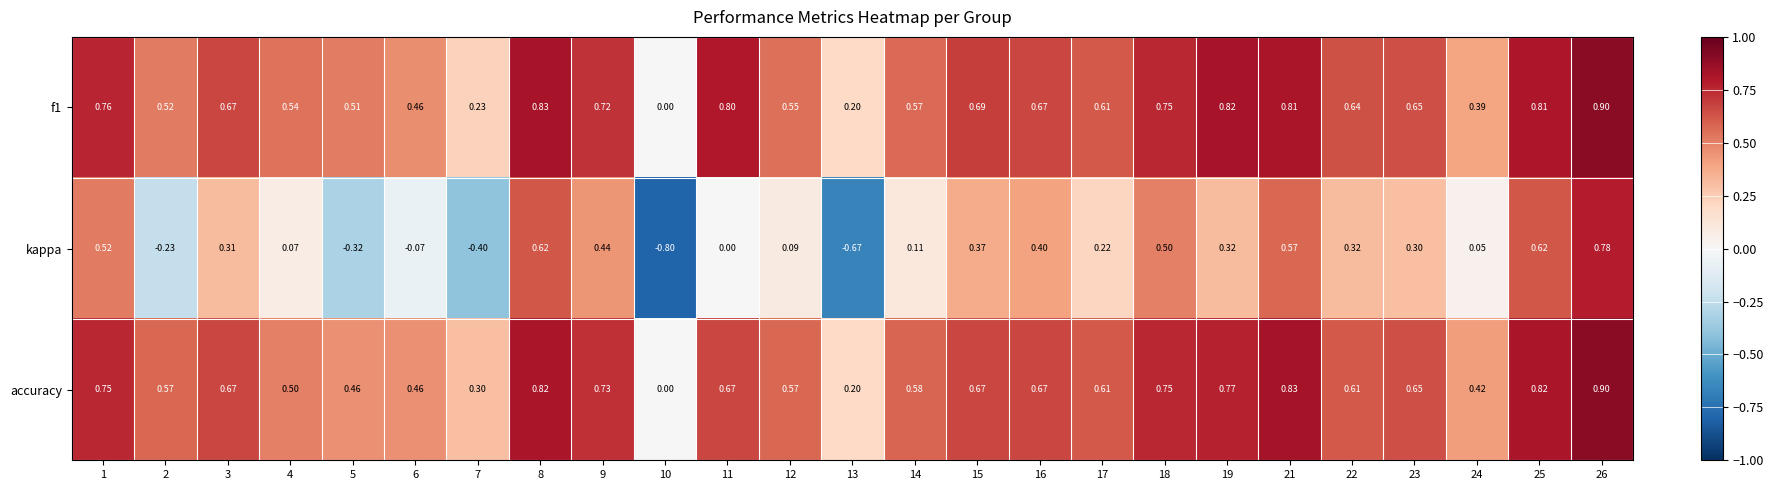

What is the spread (max minus min) of values at 1?

0.2